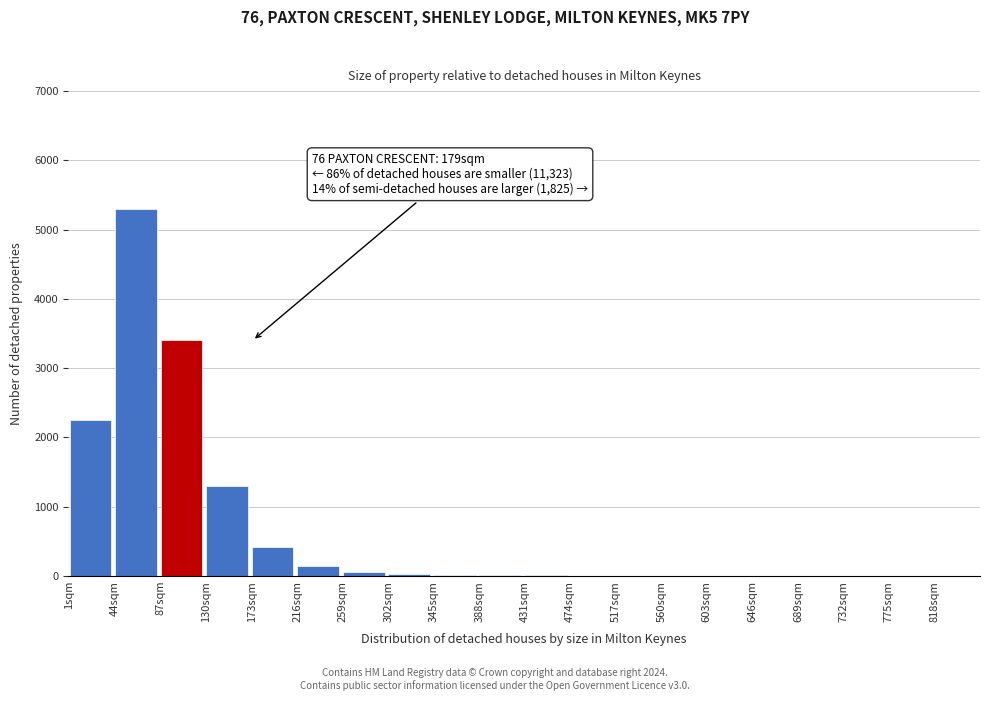

True or false: the data shows 15 at 345sqm.

True